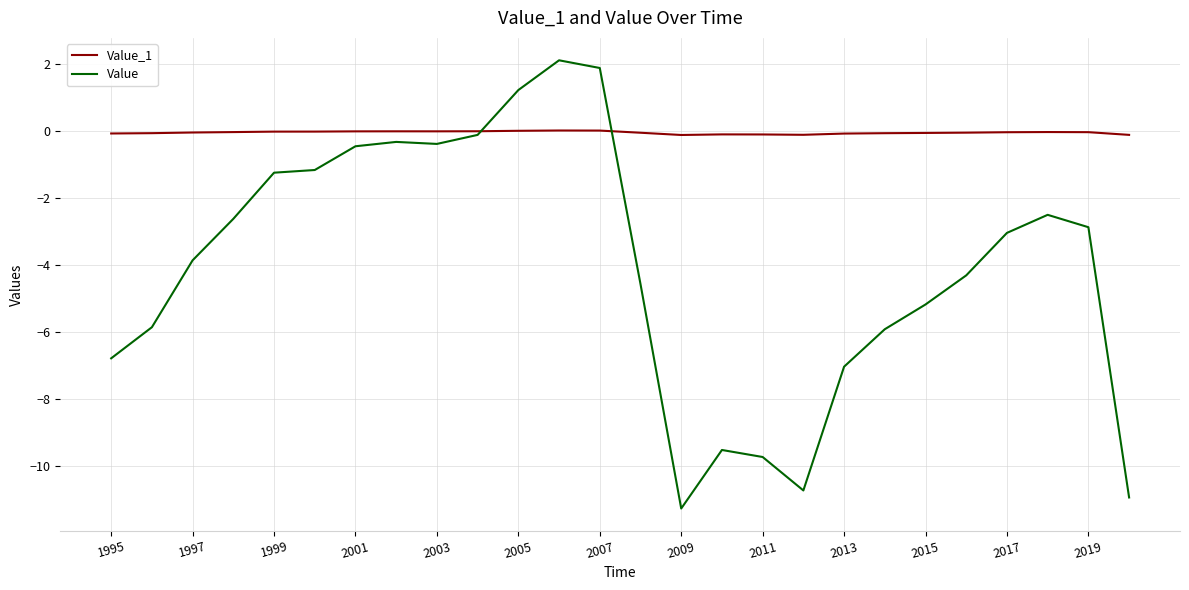

Which series has the largest range (max minus min)?

Value